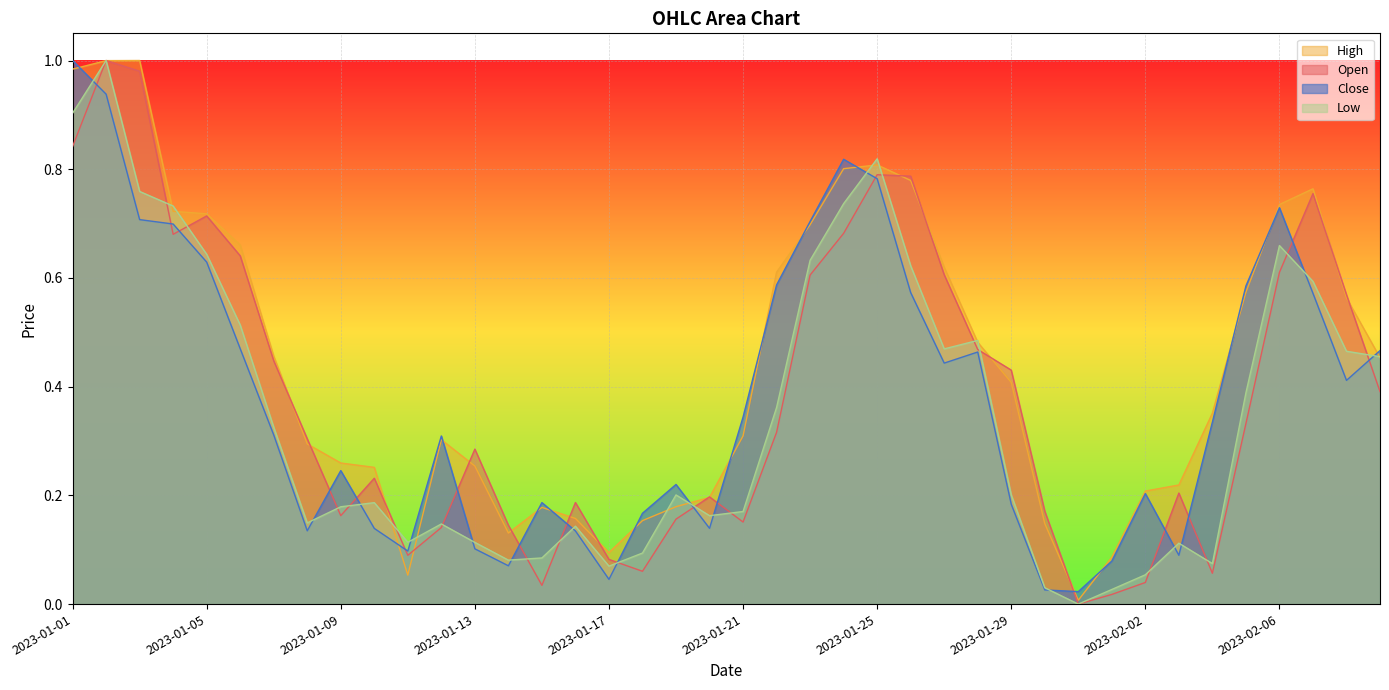

Which has a higher value, 2023-01-18 or 2023-01-20?

2023-01-20